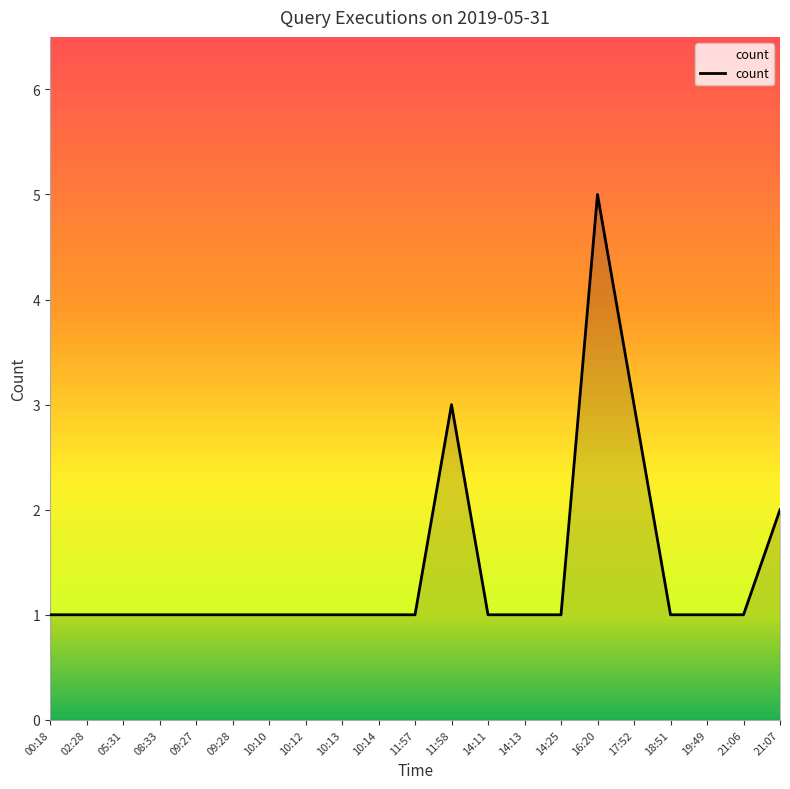

What position from the right is 14:25?

7